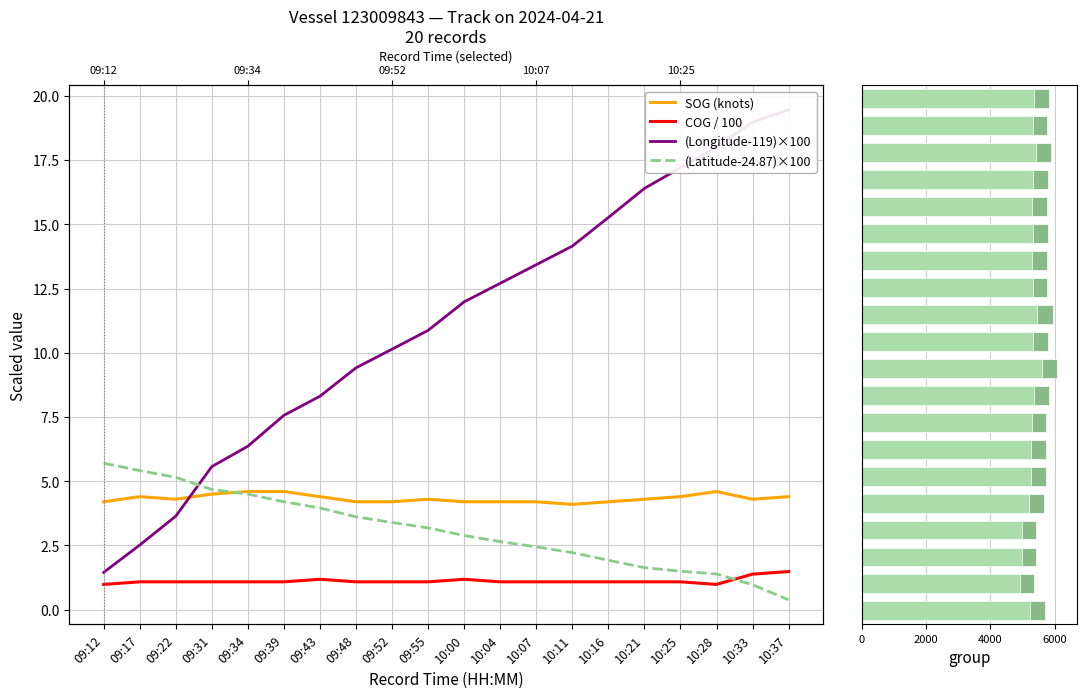

What is the value of the group bar at the 18th from the left?

5431.0